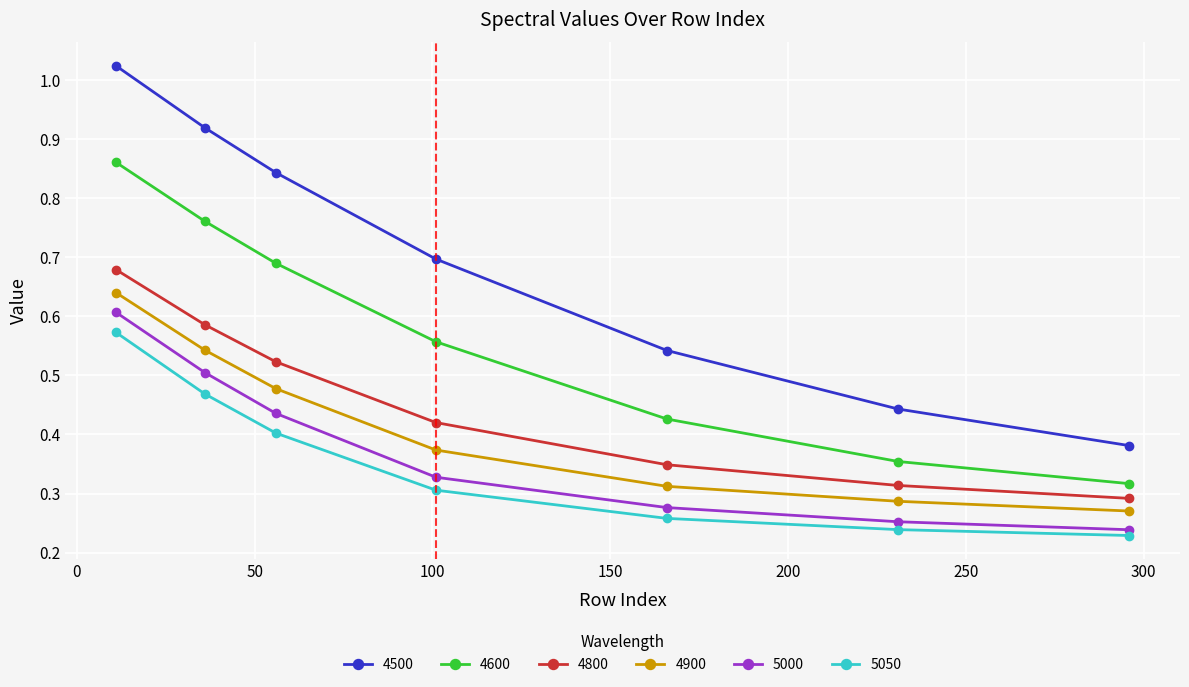

What is the sum of all 4800 values?

3.2